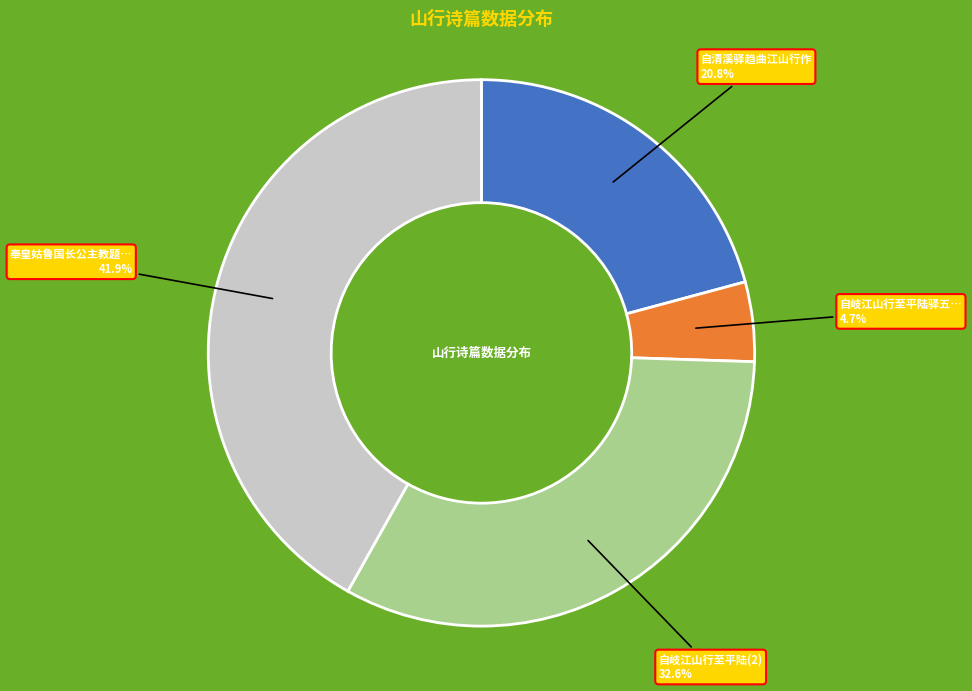

Combined, what portion of the pie is 自岐江山行至平陆(2) and 自清溪驿趋曲江山行作?

53.4%